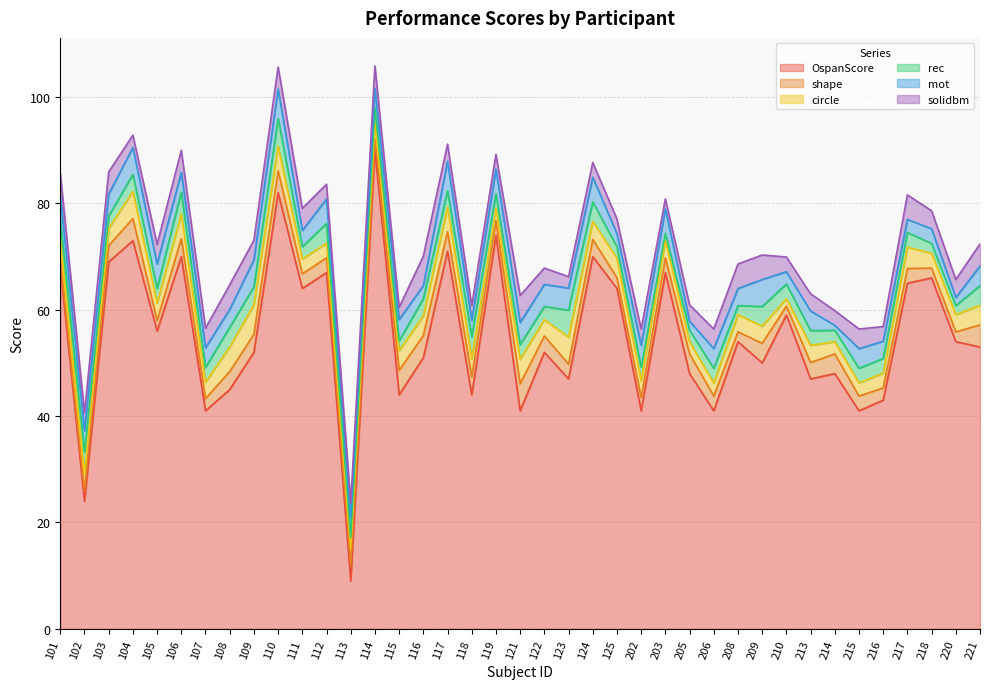

Count the number of categories in the chart.

39